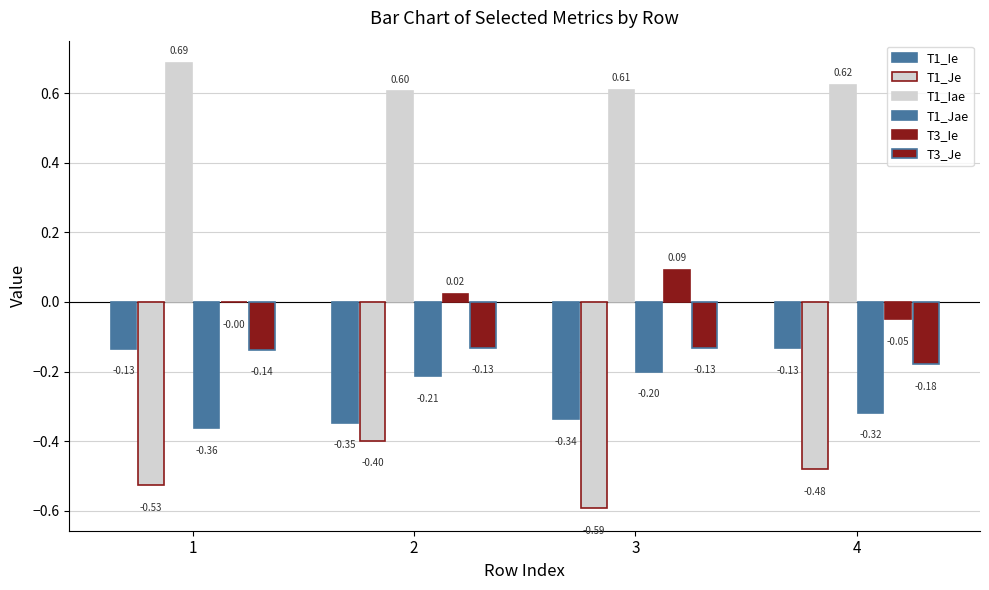

Does the chart contain stacked bars?

No